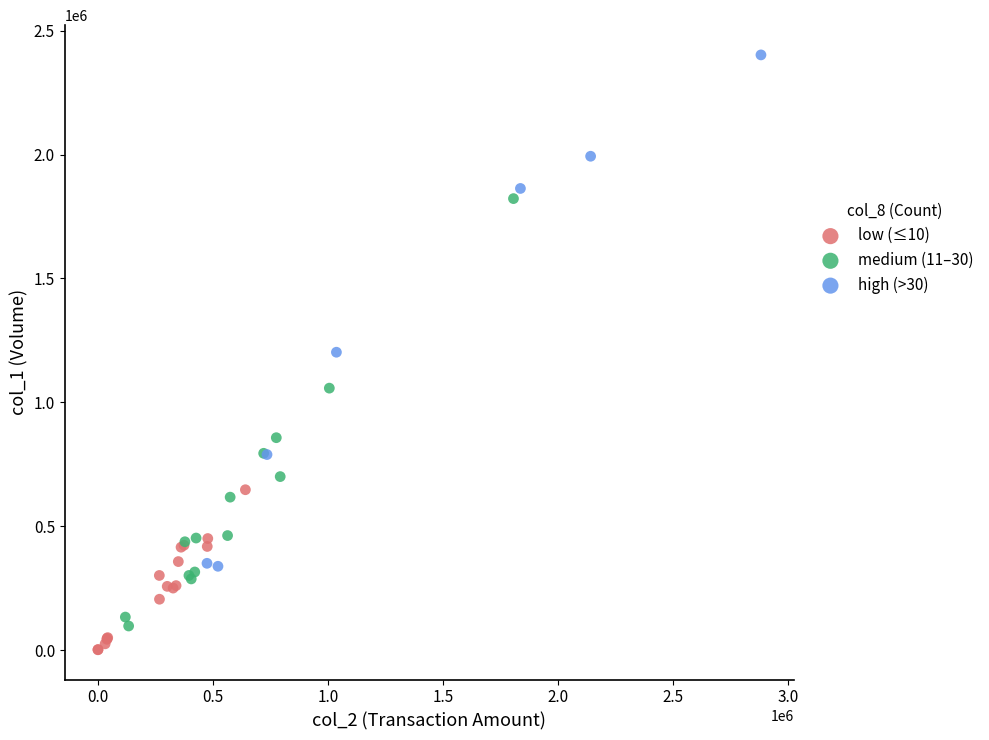

Which series reaches the maximum Y coordinate?

high (>30)